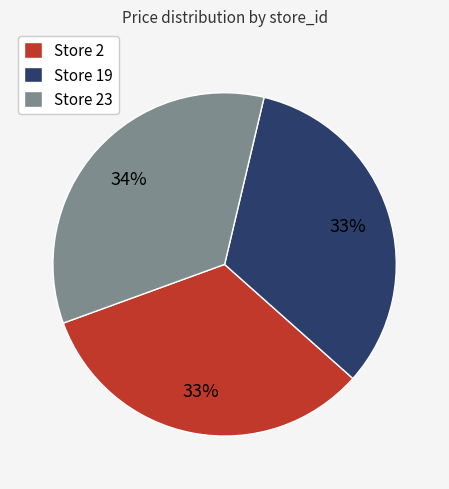

Combined, do Store 23 and Store 2 account for over 50%?

Yes